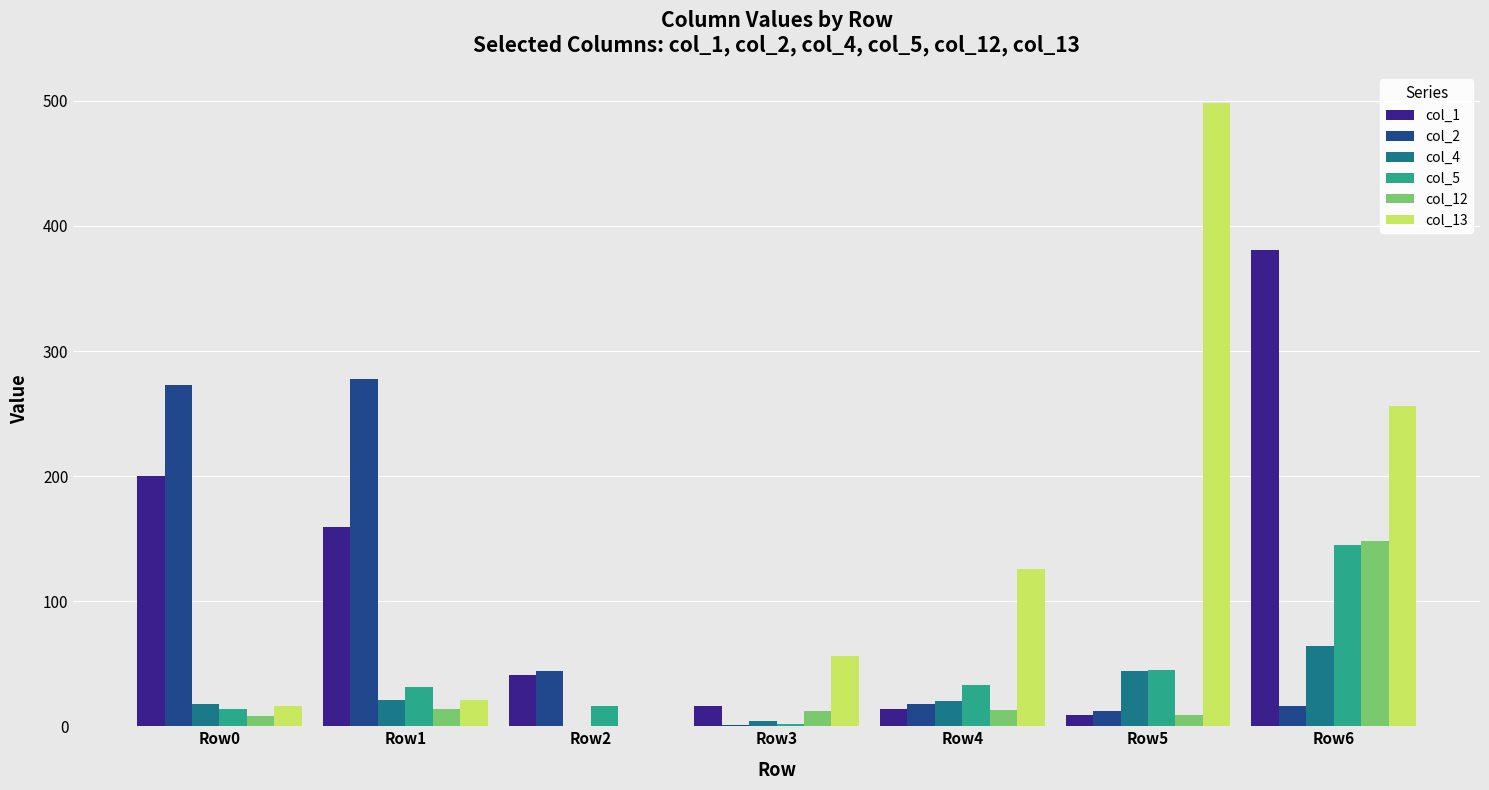

How many groups of bars are there?

7